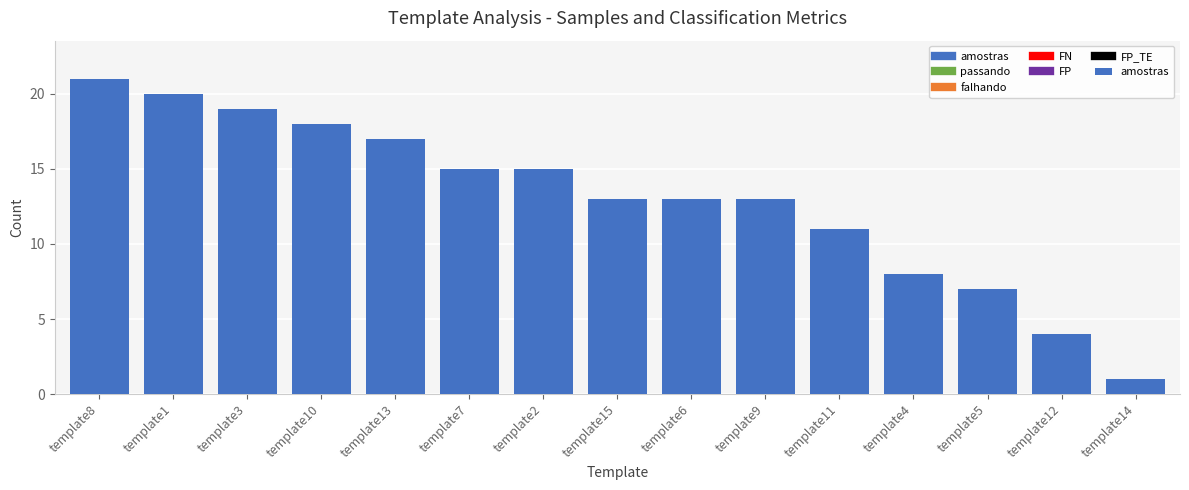

What is the minimum value shown in the chart?

1